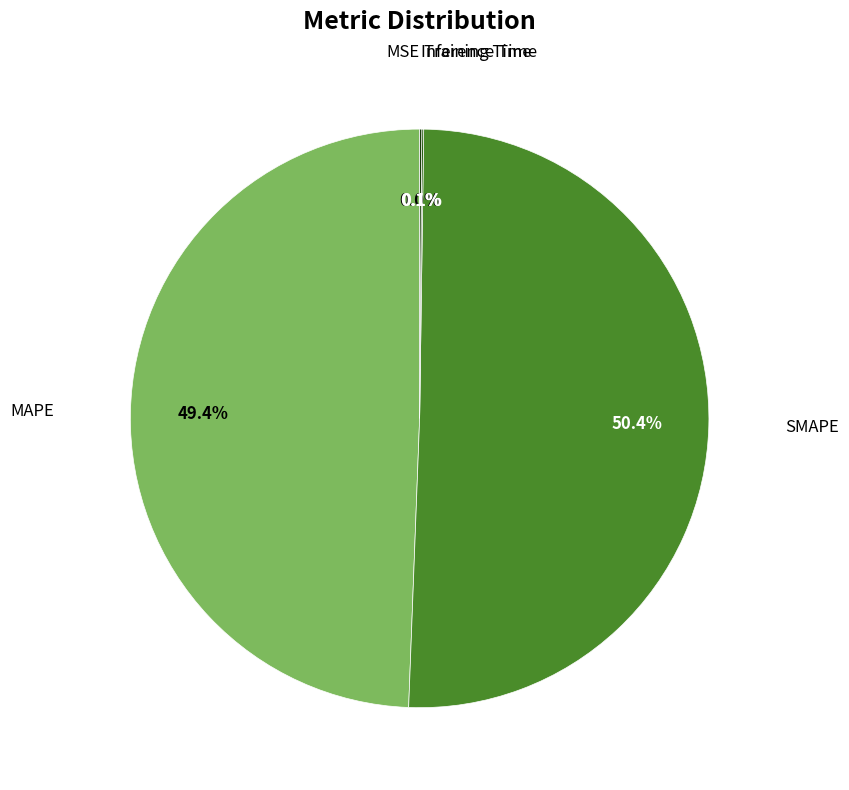

Which slice represents more than half of the pie?

SMAPE